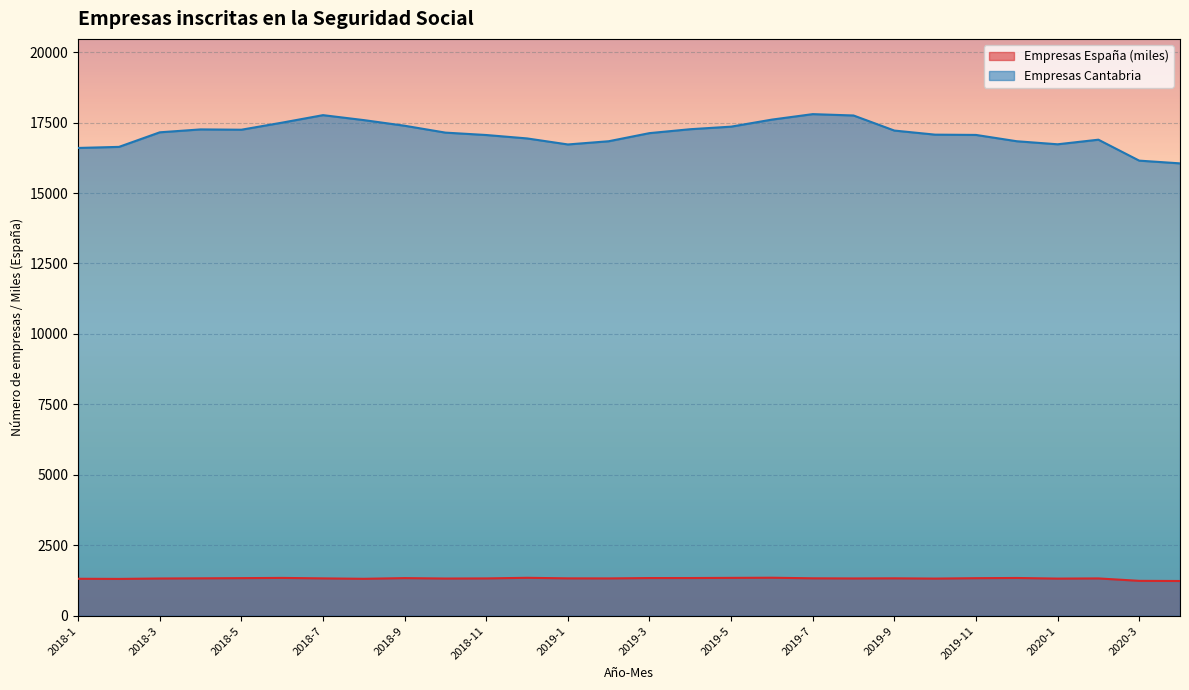

True or false: Empresas Espana has a value of 369.7 at 2019-9.

False